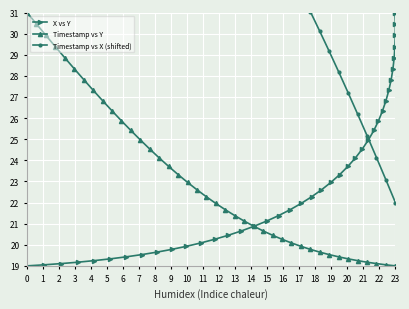

True or false: Timestamp vs Y and Timestamp vs X (shifted) intersect in this chart.

False